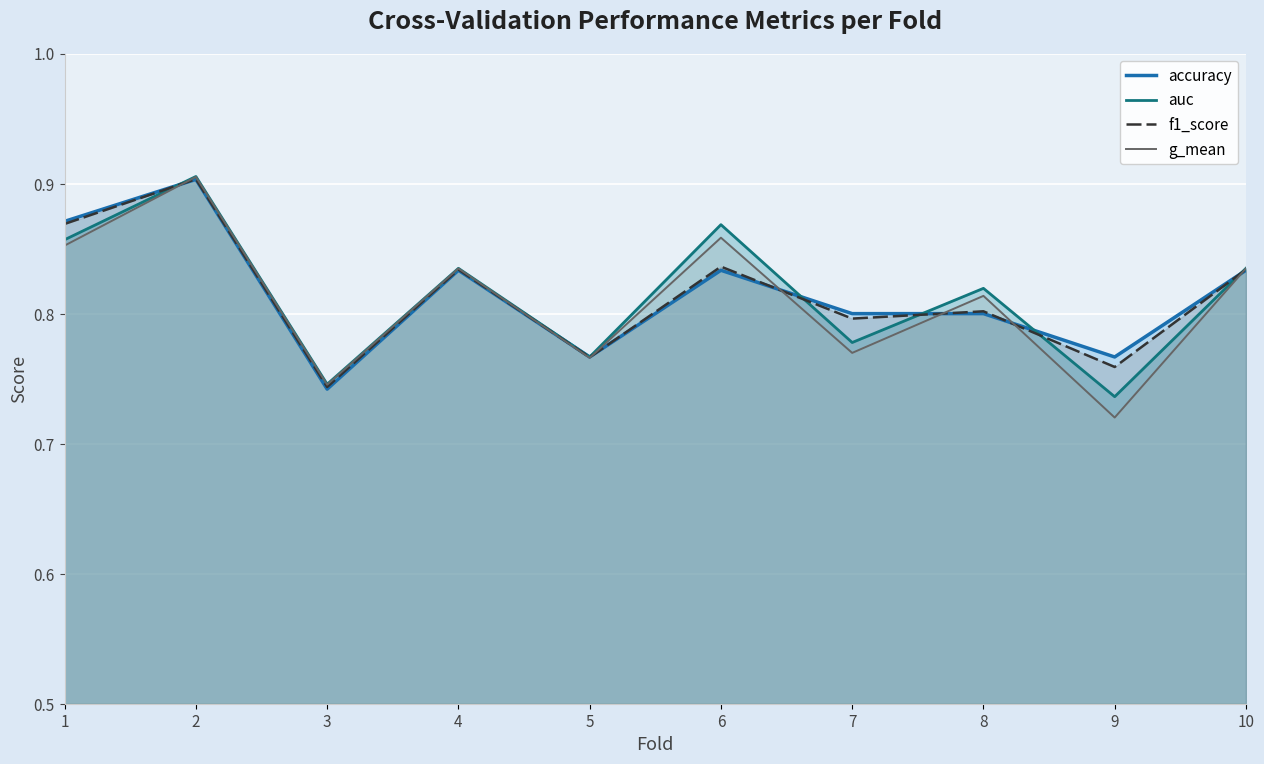

Is the value of accuracy at 8 greater than the value of f1_score at 6?

No